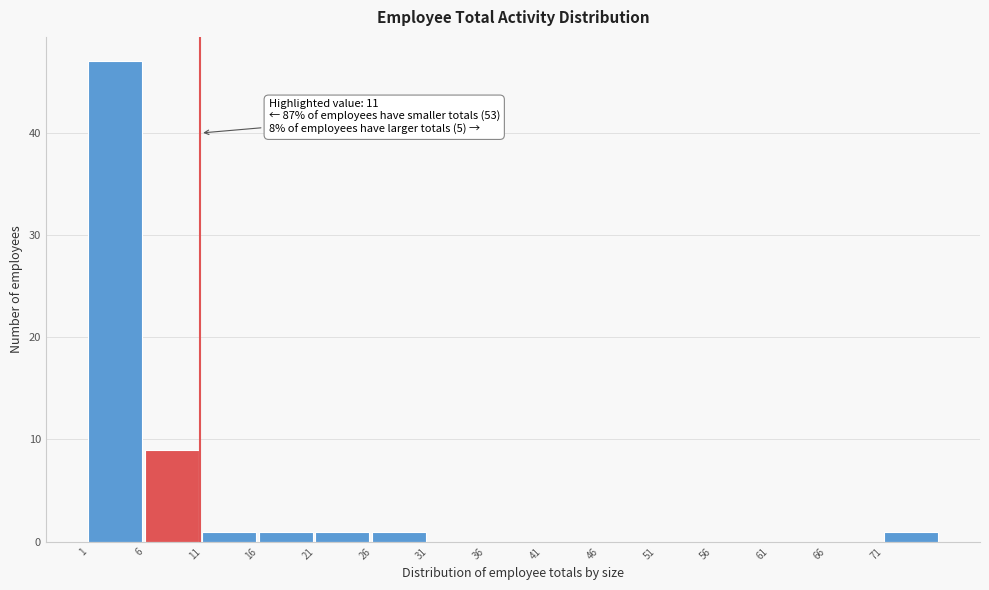

Reading left to right, list all the values displayed in this chart.

1=47	6=9	11=1	16=1	21=1	26=1	31=0	36=0	41=0	46=0	51=0	56=0	61=0	66=0	71=1